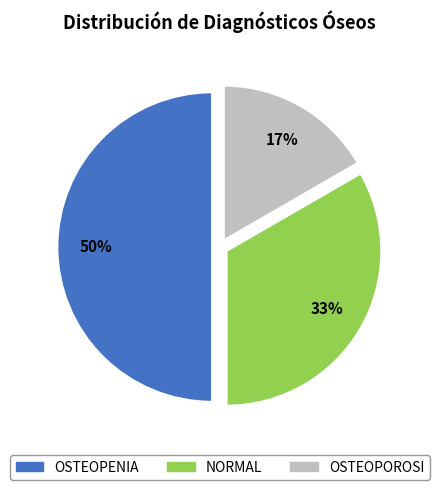

Count the number of slices in the pie.

3